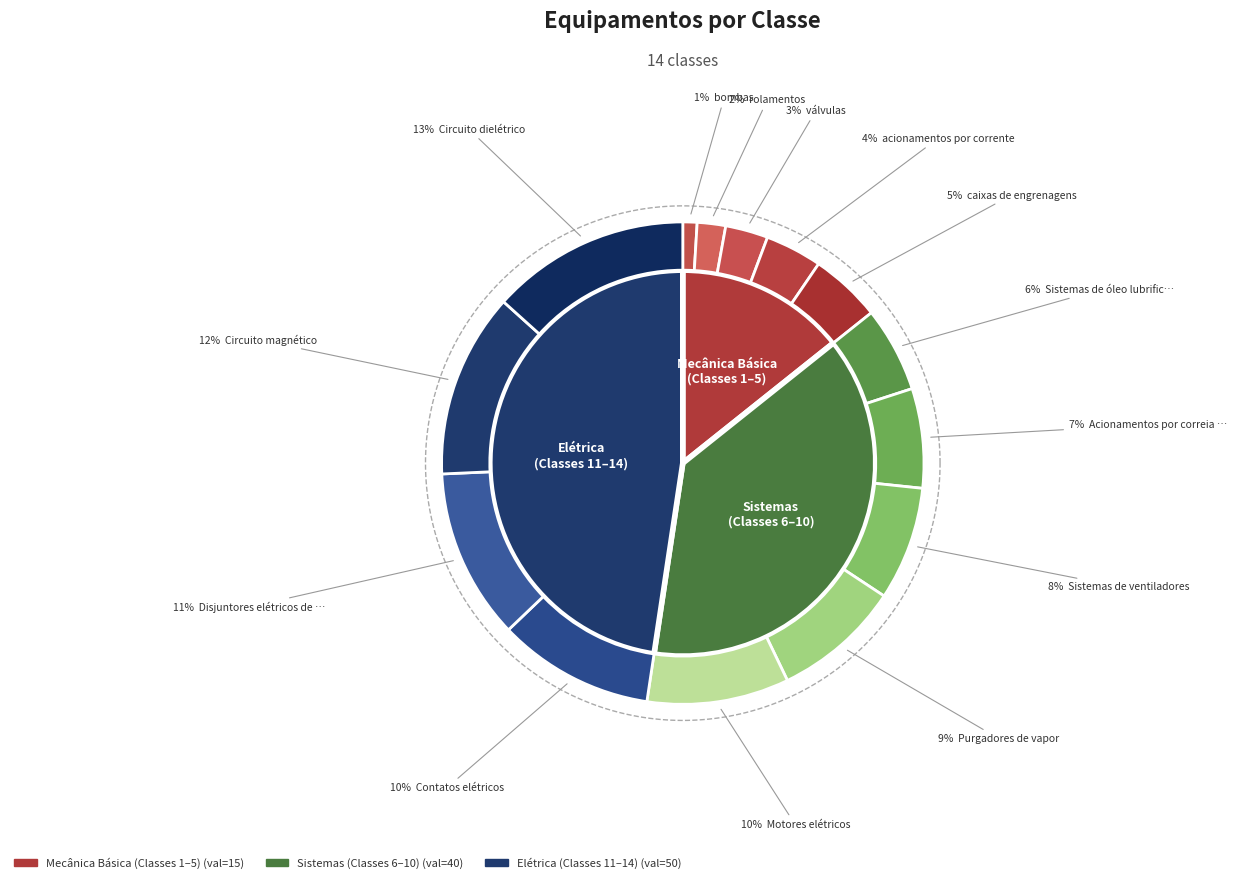

What percentage is the rolamentos slice, to the nearest percent?

2%